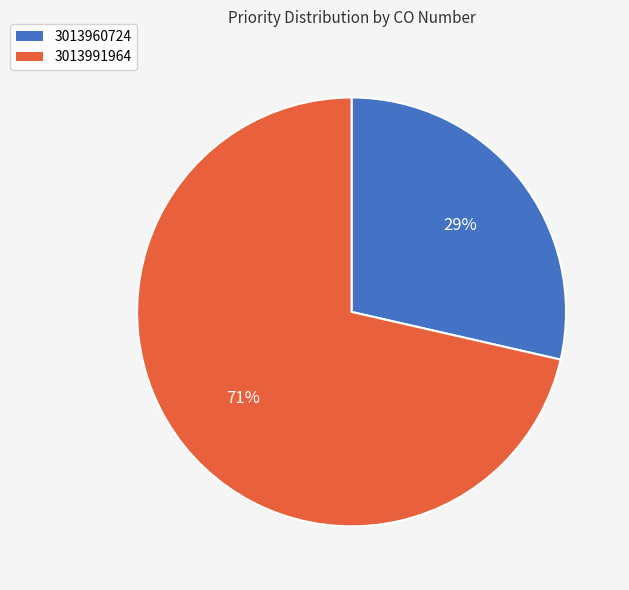

Is there a majority slice in this chart?

Yes